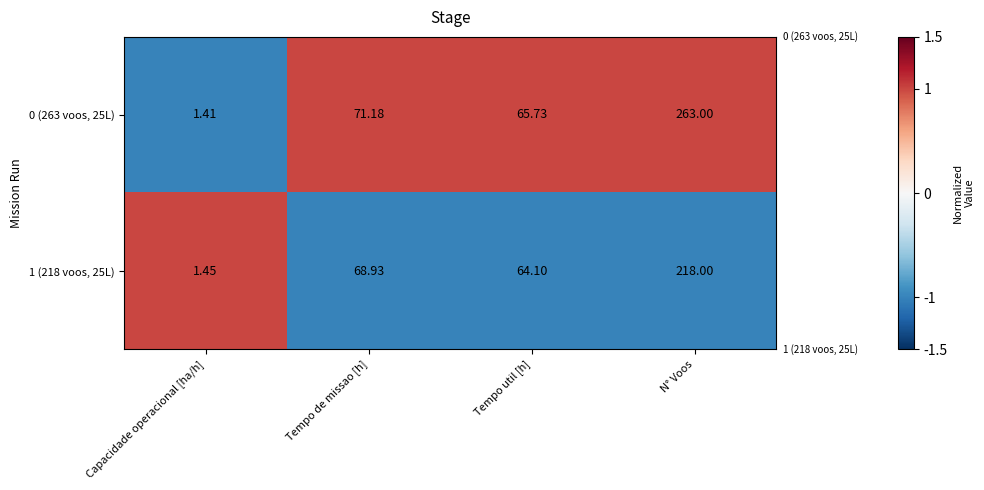

How many distinct data groups are displayed?

2